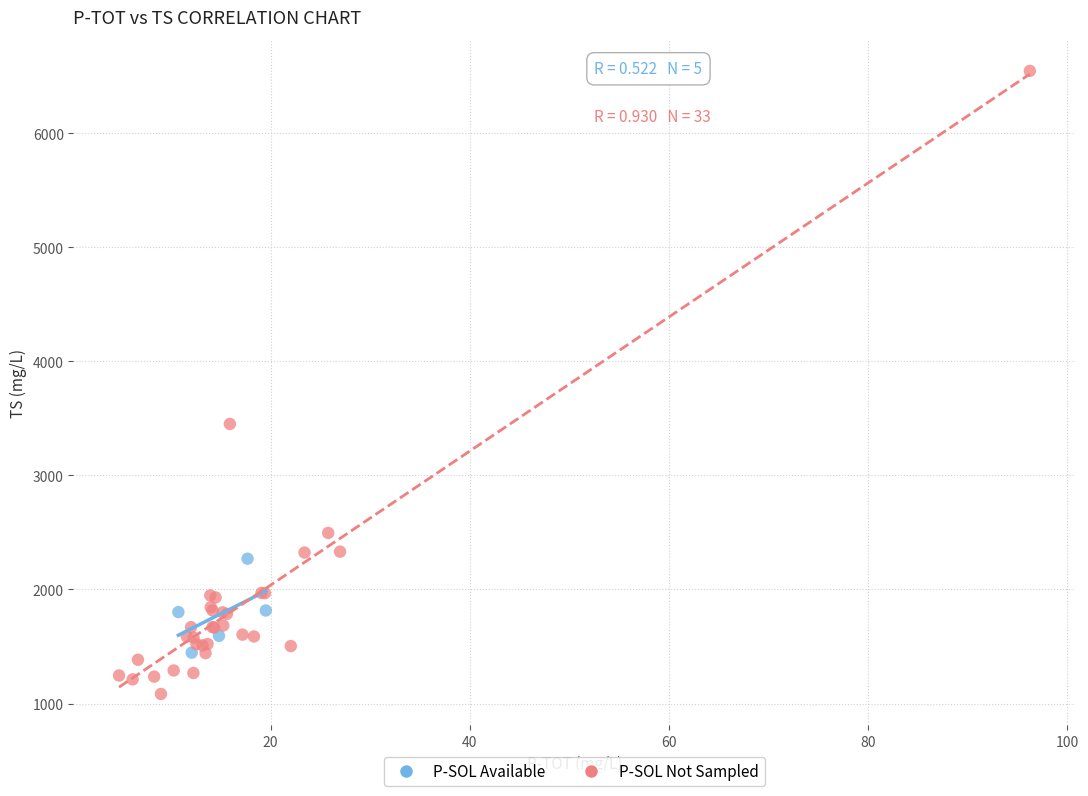

Which series contains the lowest Y value?

P-SOL Not Sampled